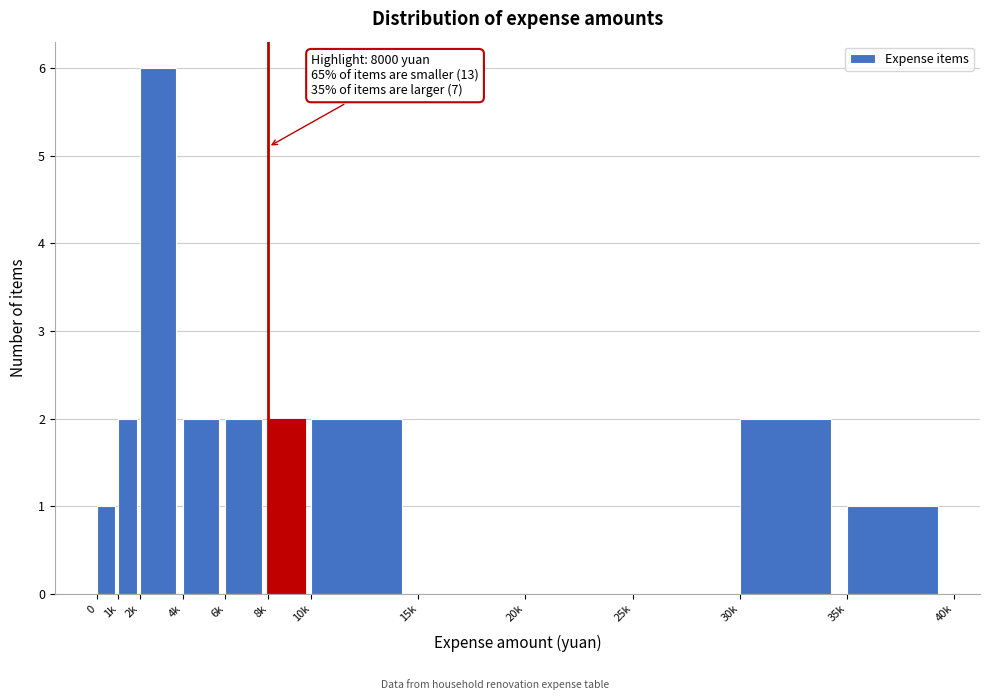

Reading left to right, what are all the values shown in this chart?

0=1	1k=2	2k=6	4k=2	6k=2	8k=2	10k=2	15k=0	20k=0	25k=0	30k=2	35k=1